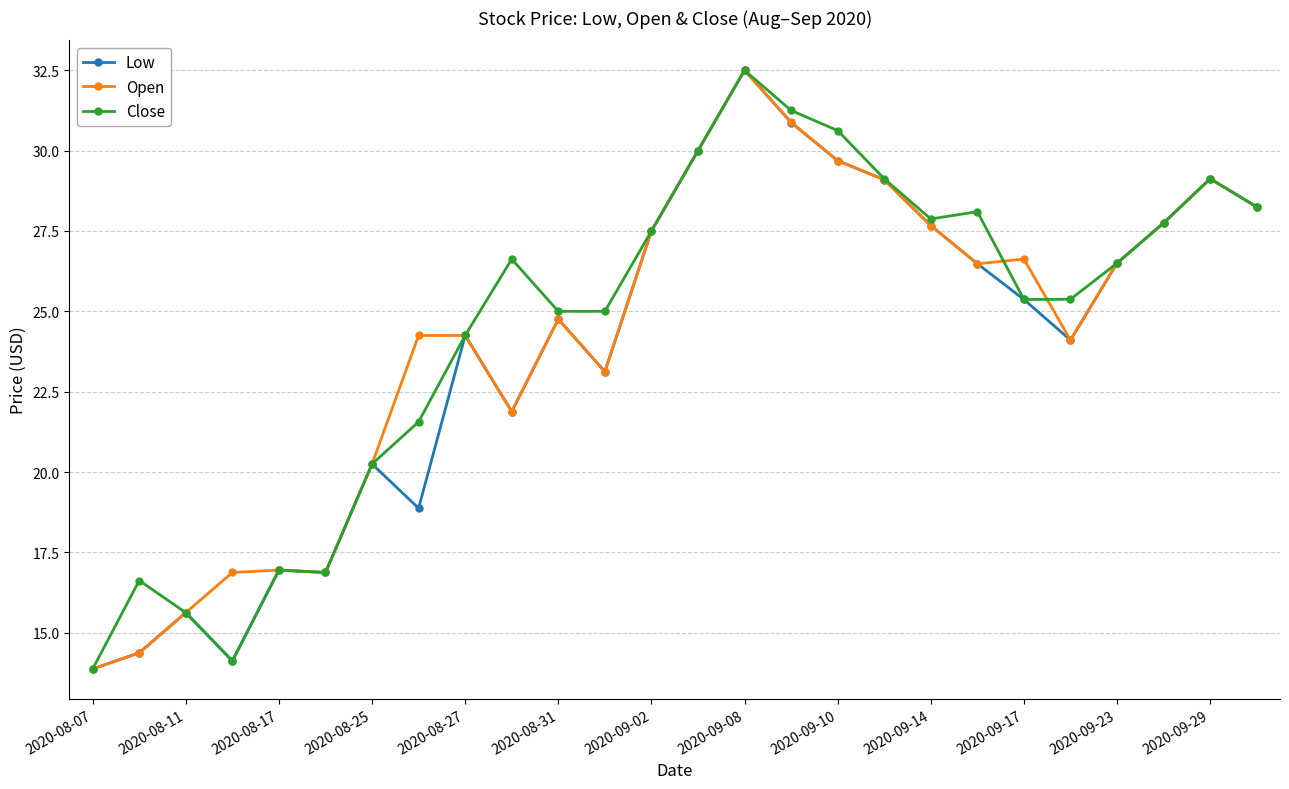

What is the maximum value shown in the chart?

32.5